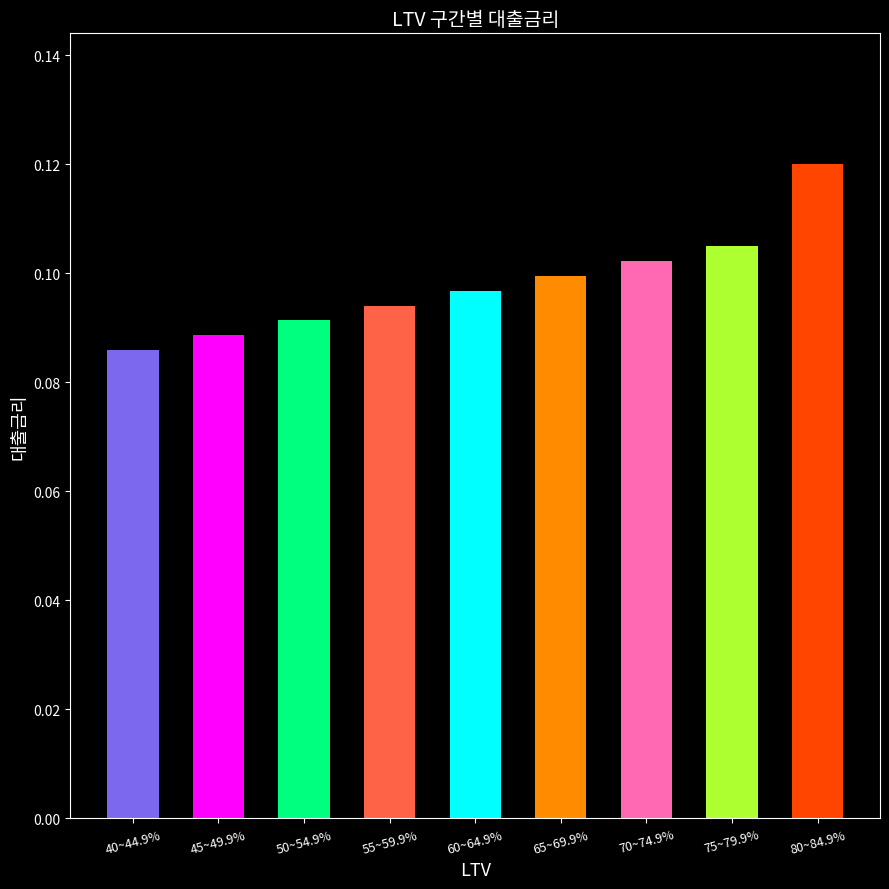

List the labels in order of value, largest first.

80~84.9%, 75~79.9%, 70~74.9%, 65~69.9%, 60~64.9%, 55~59.9%, 50~54.9%, 45~49.9%, 40~44.9%